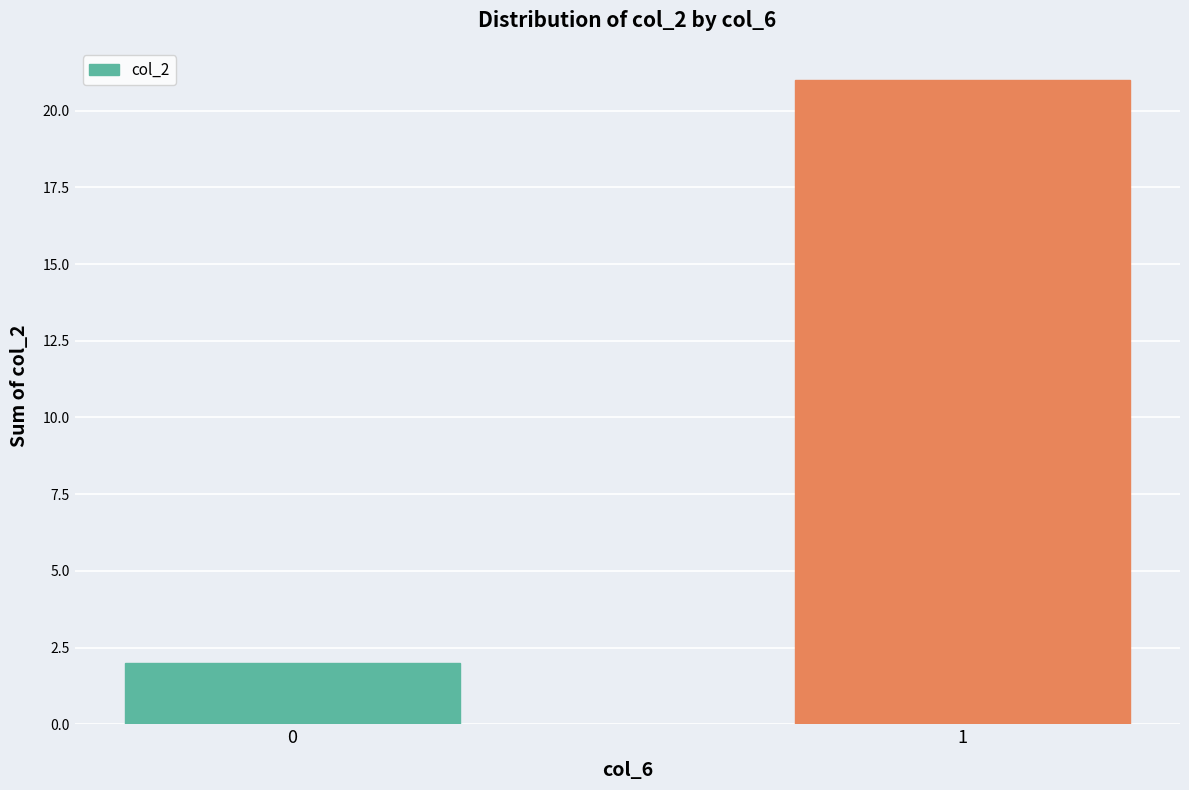

Are the bars horizontal?

No